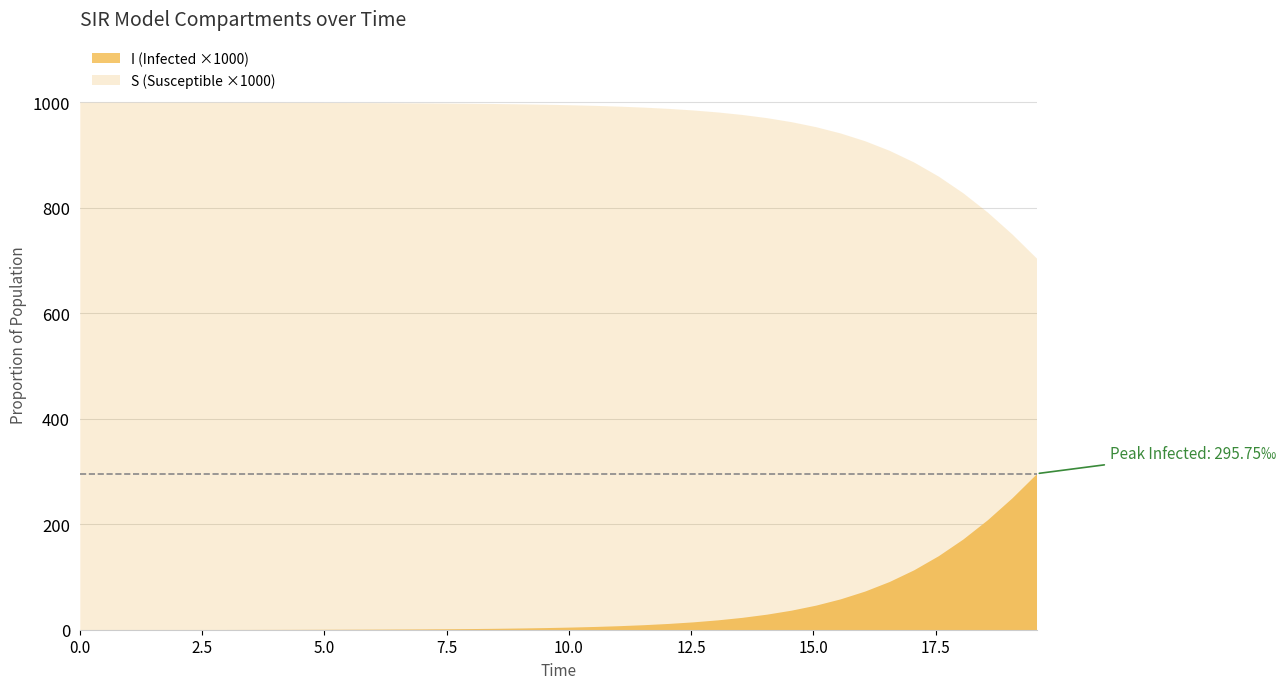

Is it true that I equals 0.0 at 3?

False